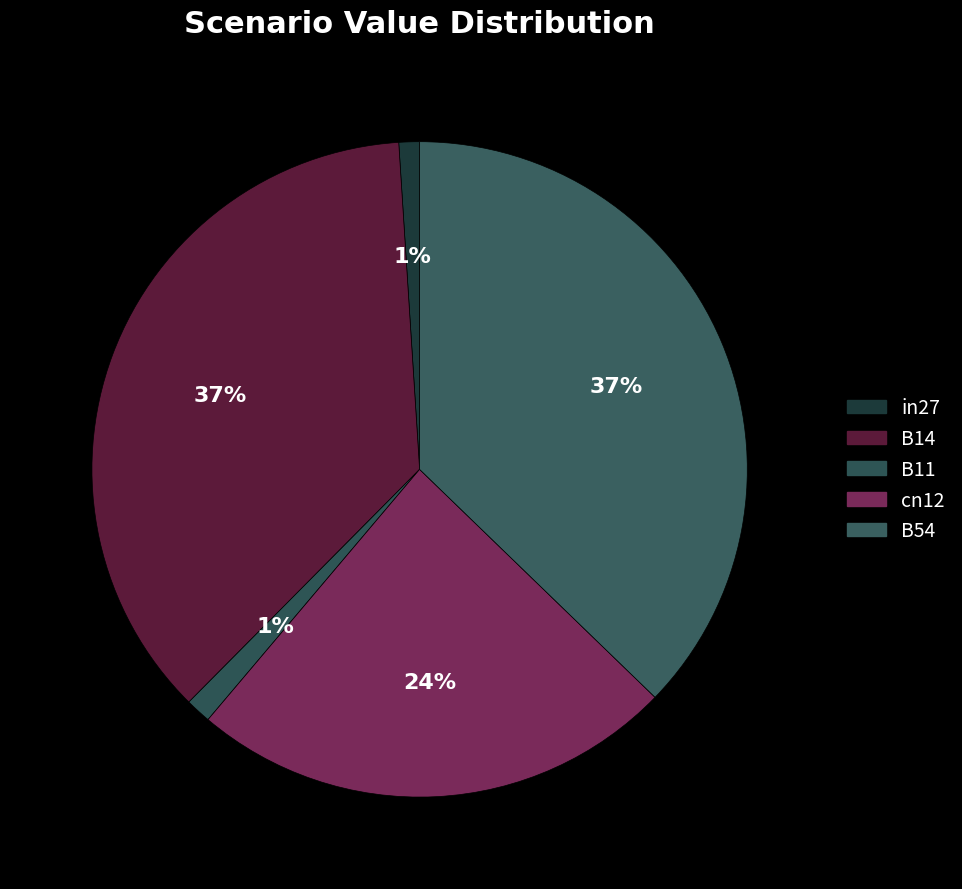

To the nearest percent, what portion does cn12 represent?

24%